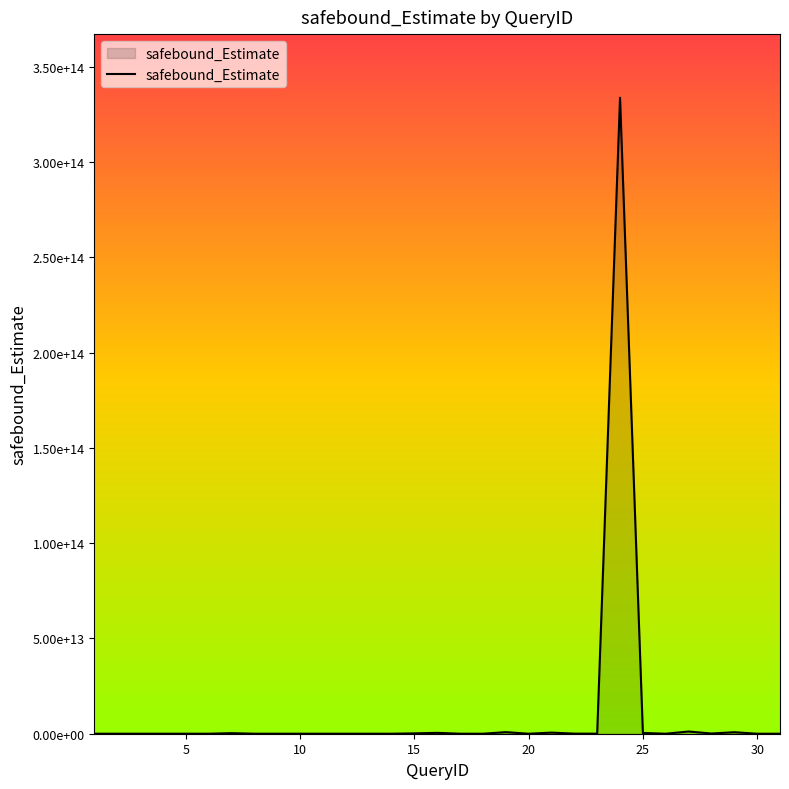

Is this an area chart (filled region under the line)?

Yes